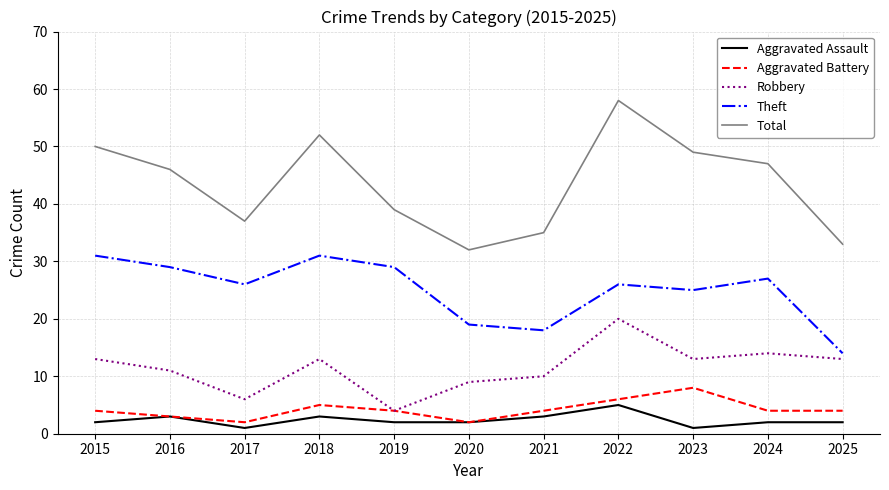

List the series in order of their peak value, highest first.

Total, Theft, Robbery, Aggravated Battery, Aggravated Assault